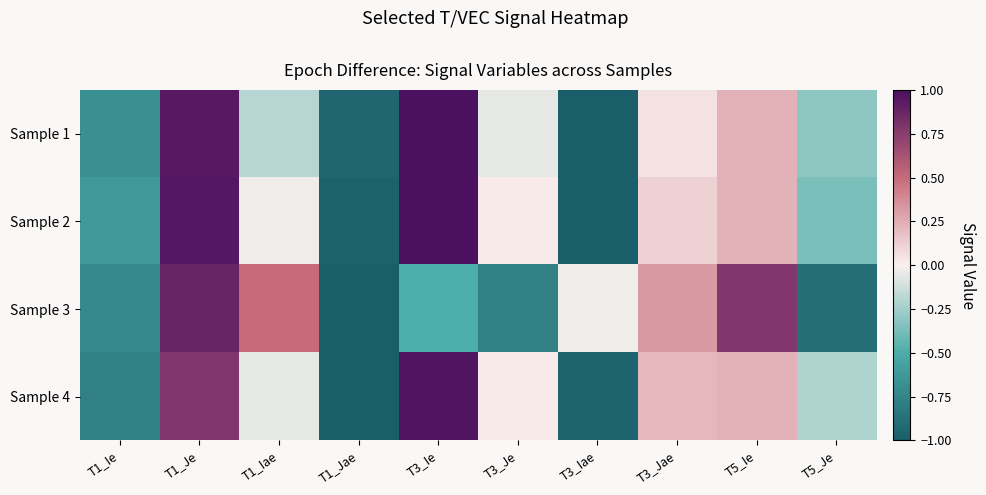

How many categories are shown in the chart?

10